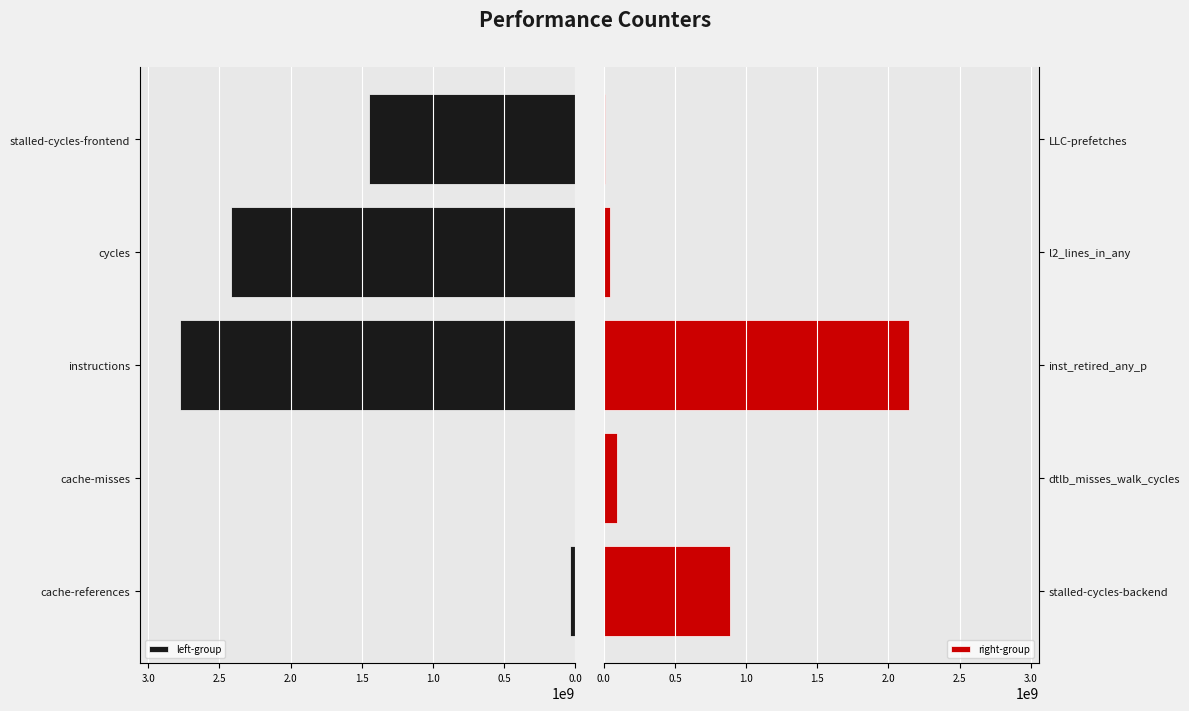

What is the maximum value for right-group?

2141643926